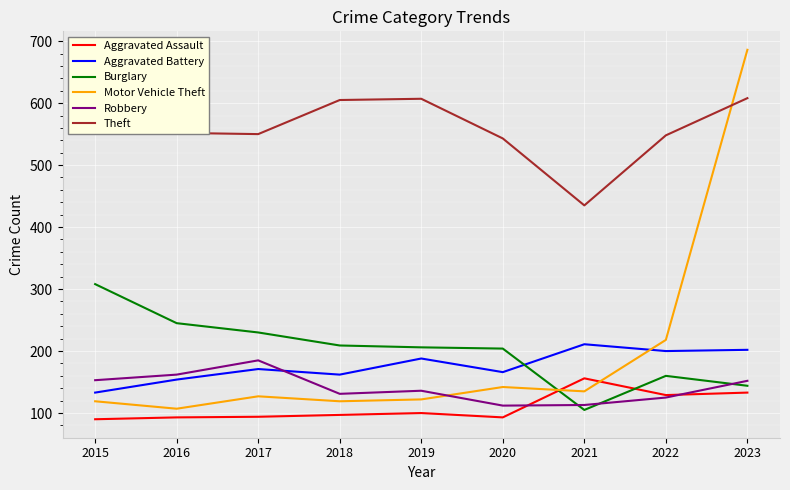

Is this an area chart (filled region under the line)?

No